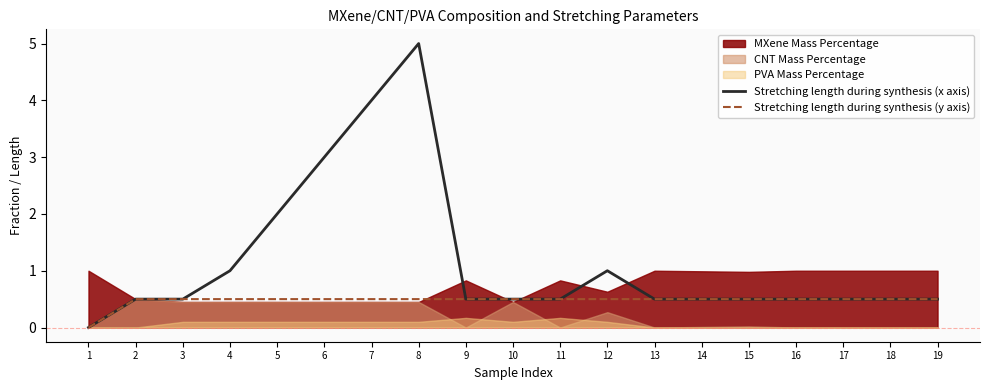

How many lines are shown in the chart?

2